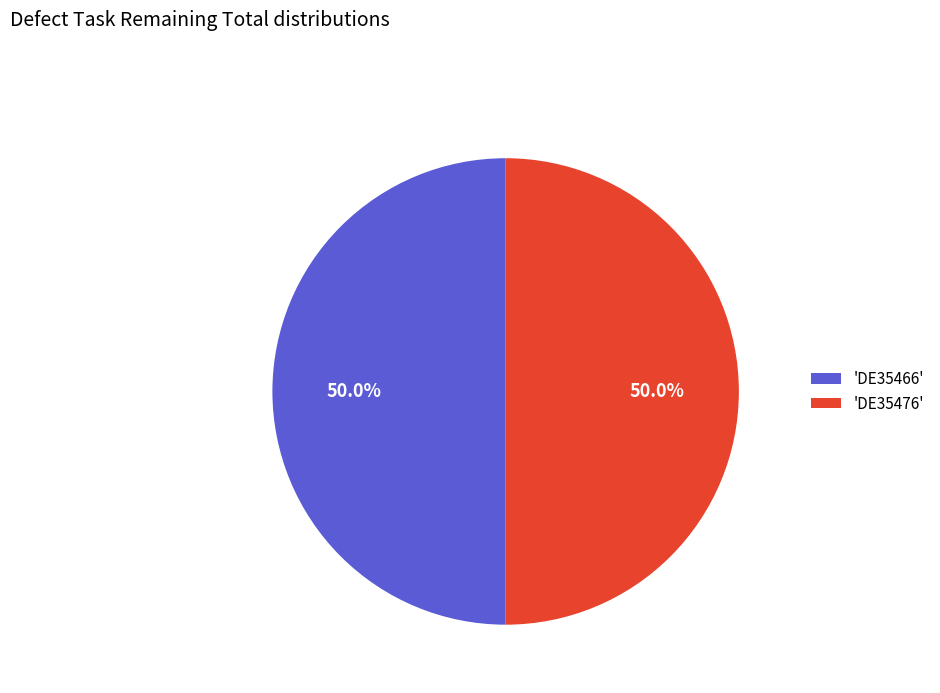

Approximately how many times larger is the value at 'DE35476' compared to 'DE35466'?

1.0